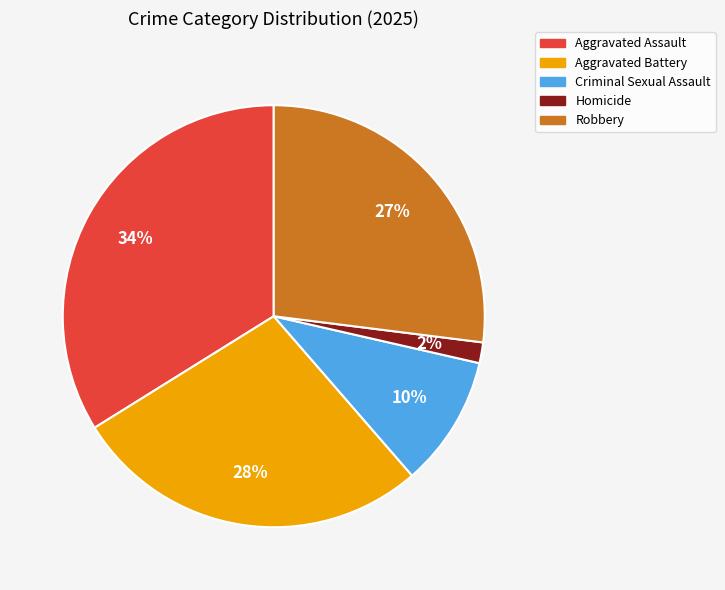

Which has a higher value, Aggravated Battery or Robbery?

Aggravated Battery